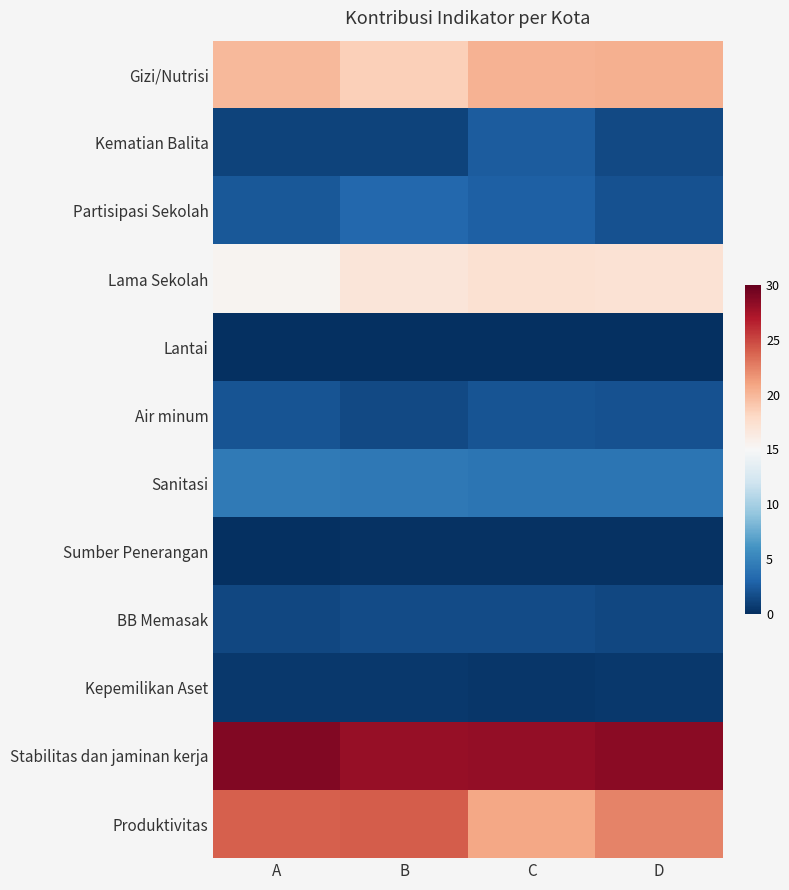

List the series in order of their peak value, lowest first.

Lantai, Sumber Penerangan, Kepemilikan Aset, BB Memasak, Air minum, Kematian Balita, Partisipasi Sekolah, Sanitasi, Lama Sekolah, Gizi/Nutrisi, Produktivitas, Stabilitas dan jaminan kerja